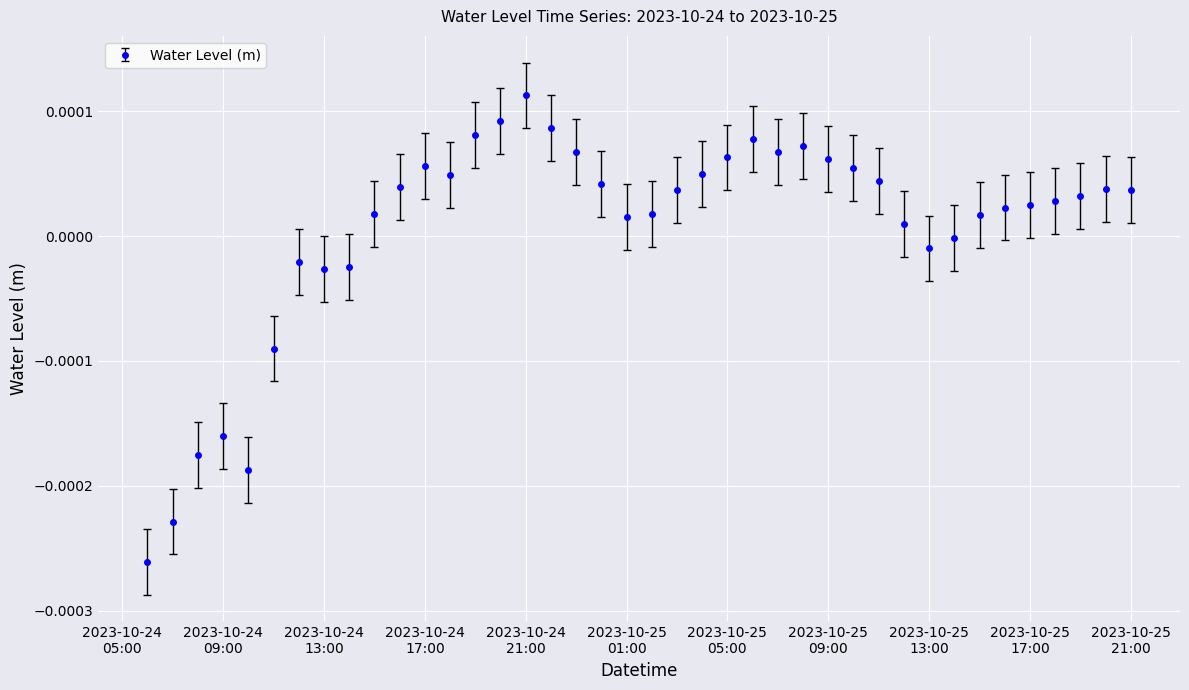

True or false: there are more than 2 points higher than both neighbors.

True